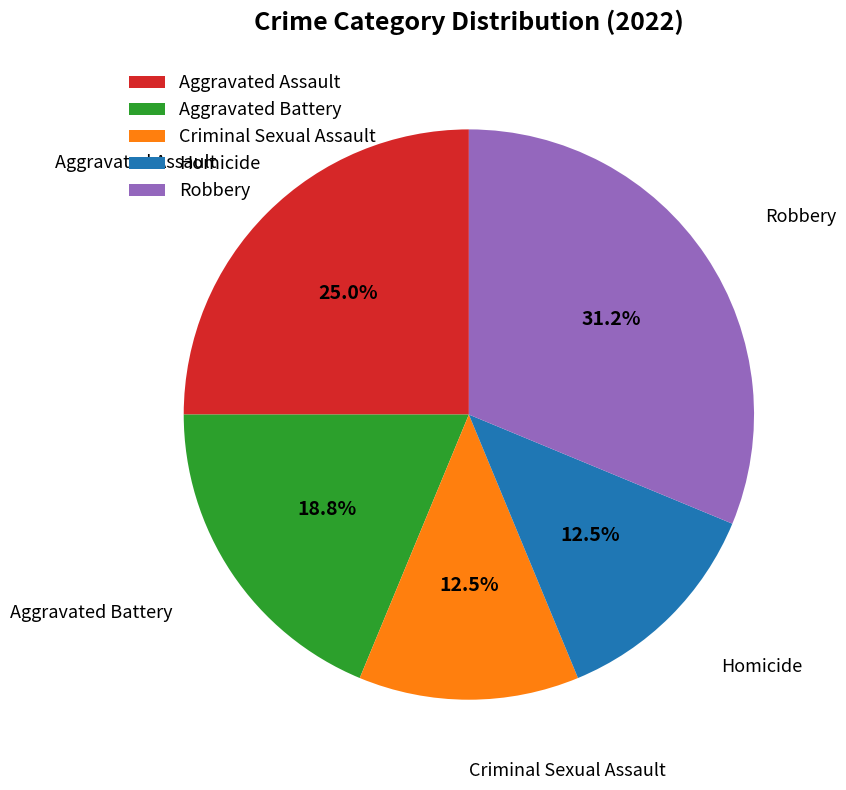

Count the number of slices in the pie.

5